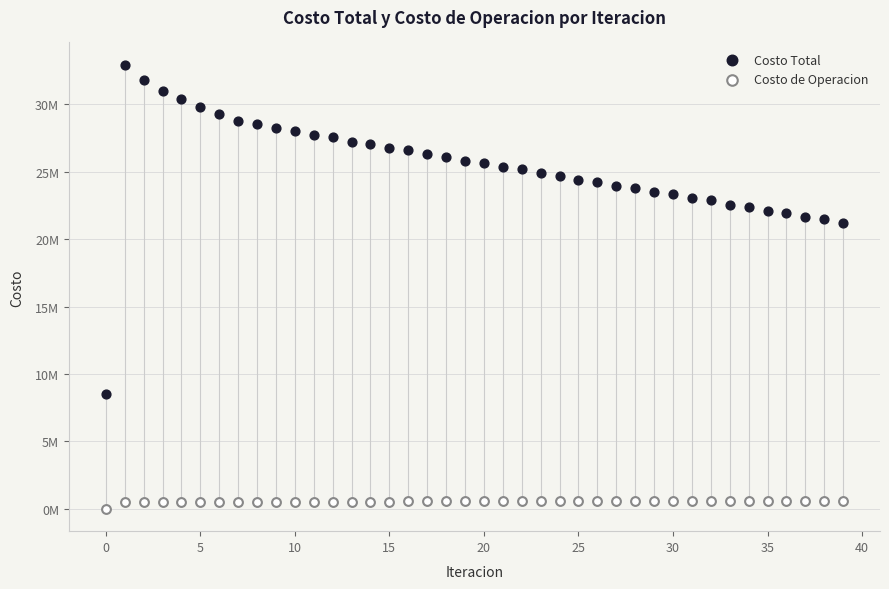

Which series has the widest spread of Y values?

Costo Total